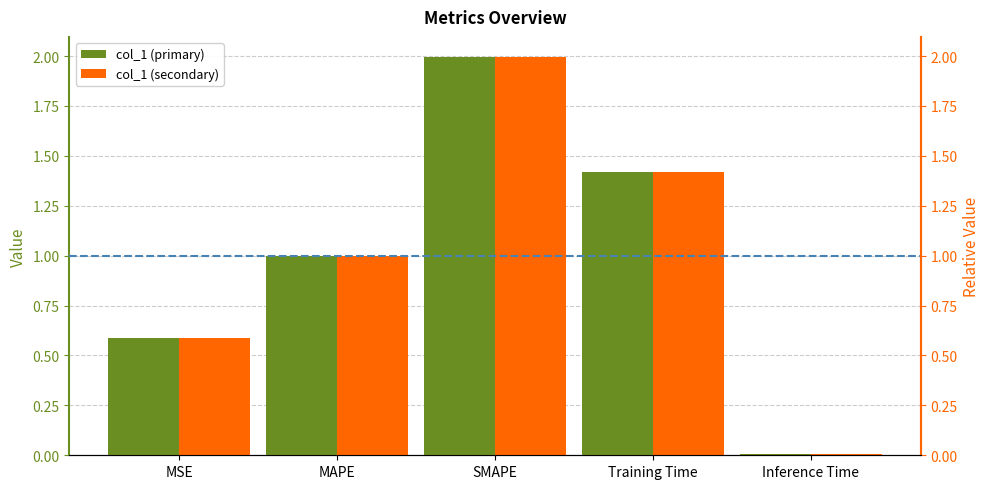

Is the value of col_1 (secondary) at SMAPE greater than the value of col_1 (primary) at MSE?

Yes